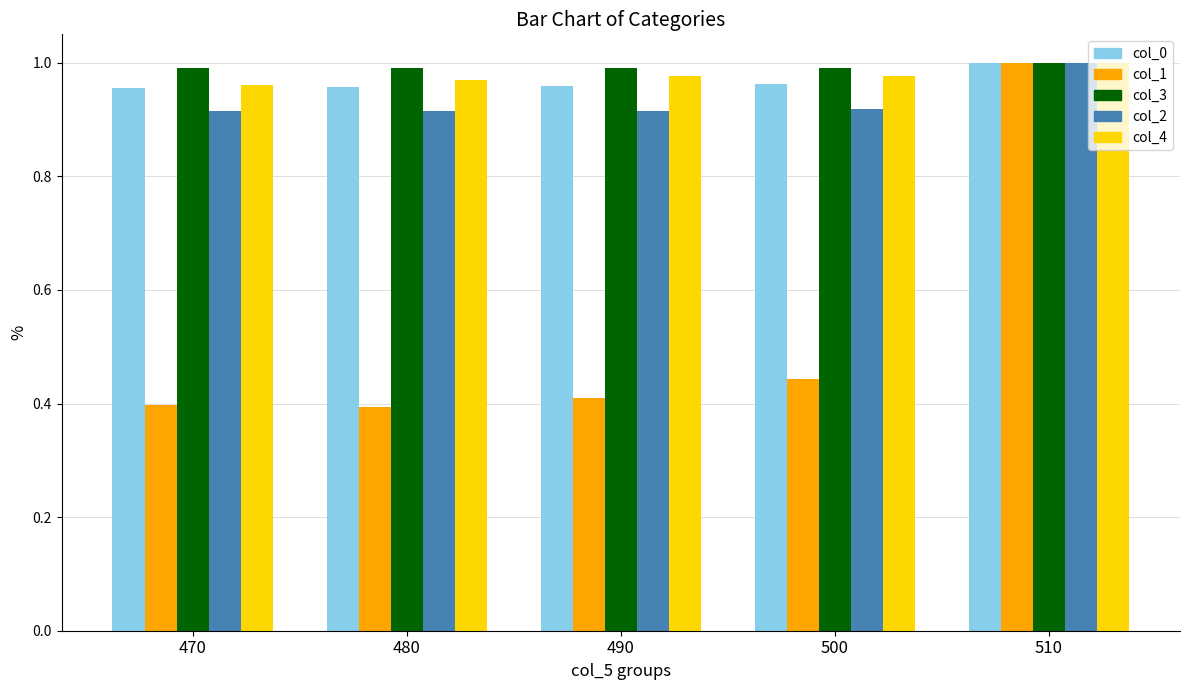

Which series has the largest total across all categories?

col_3